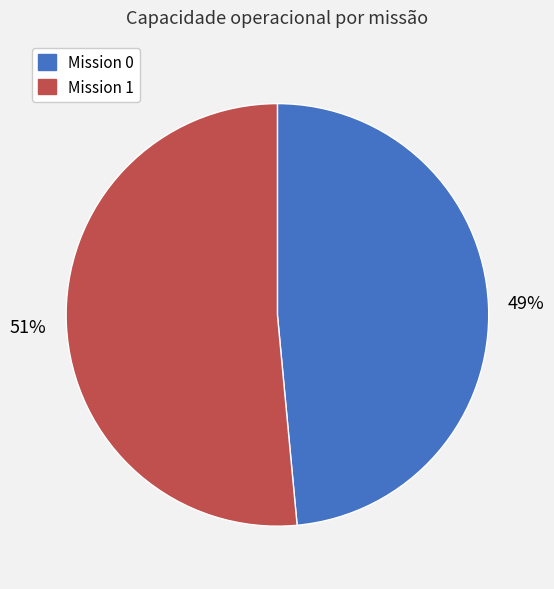

Is there a majority slice in this chart?

Yes